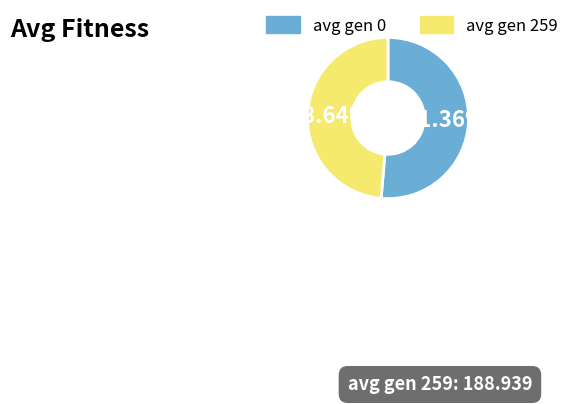

Approximately how many times larger is the value at avg gen 0 compared to avg gen 259?

1.1